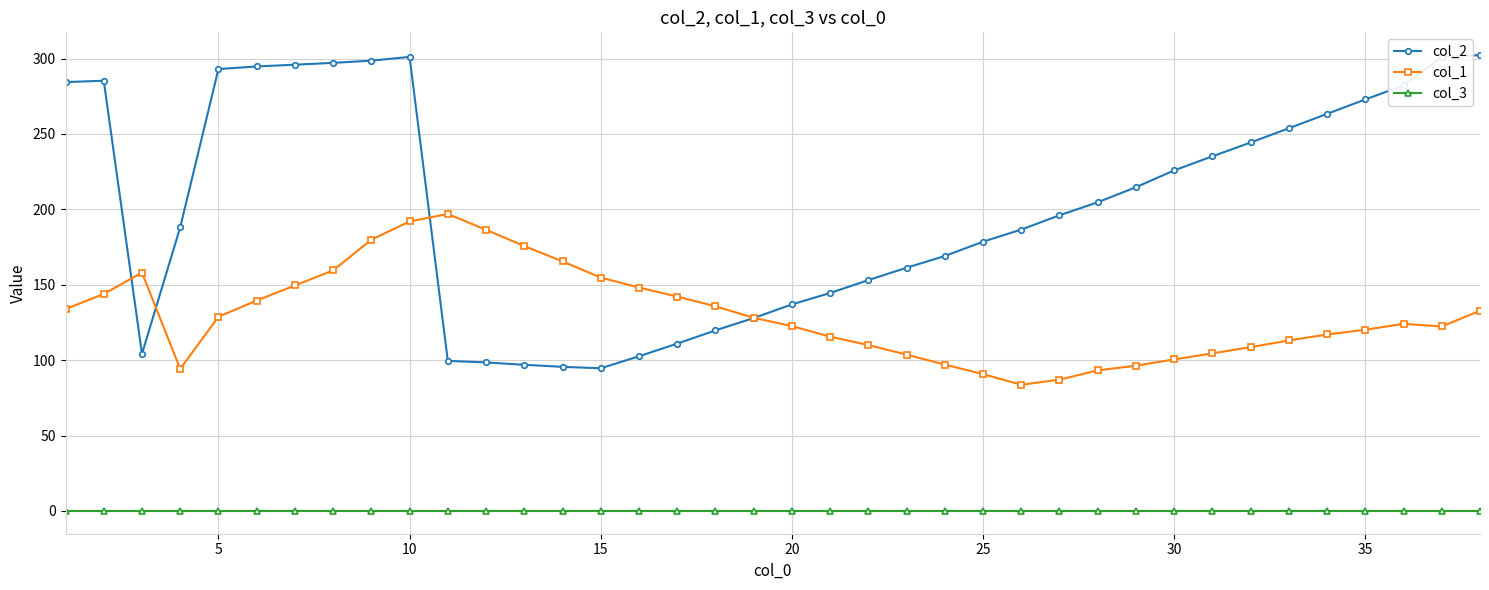

How many series are shown in this chart?

3